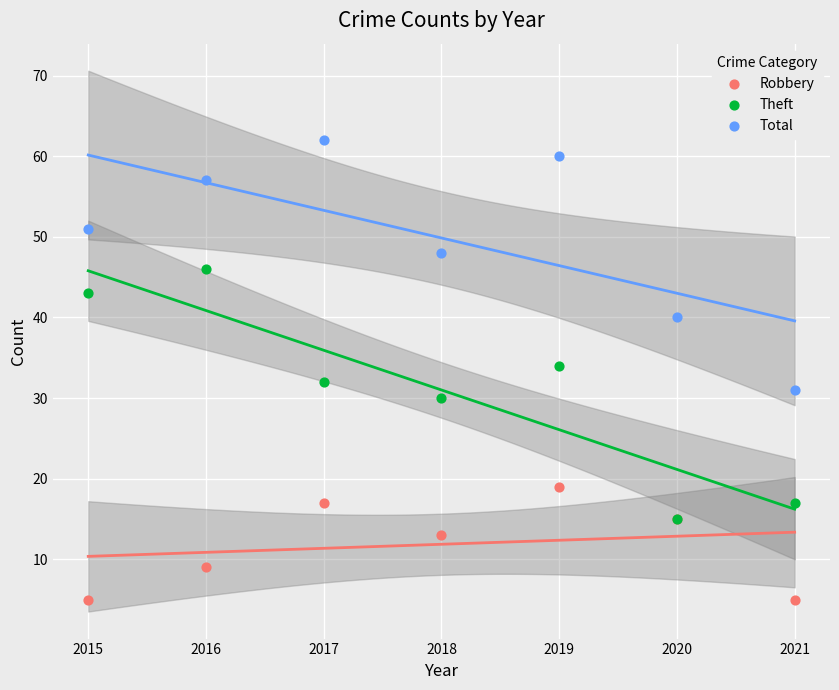

In the Robbery series, what Y value is closest to 12?

13